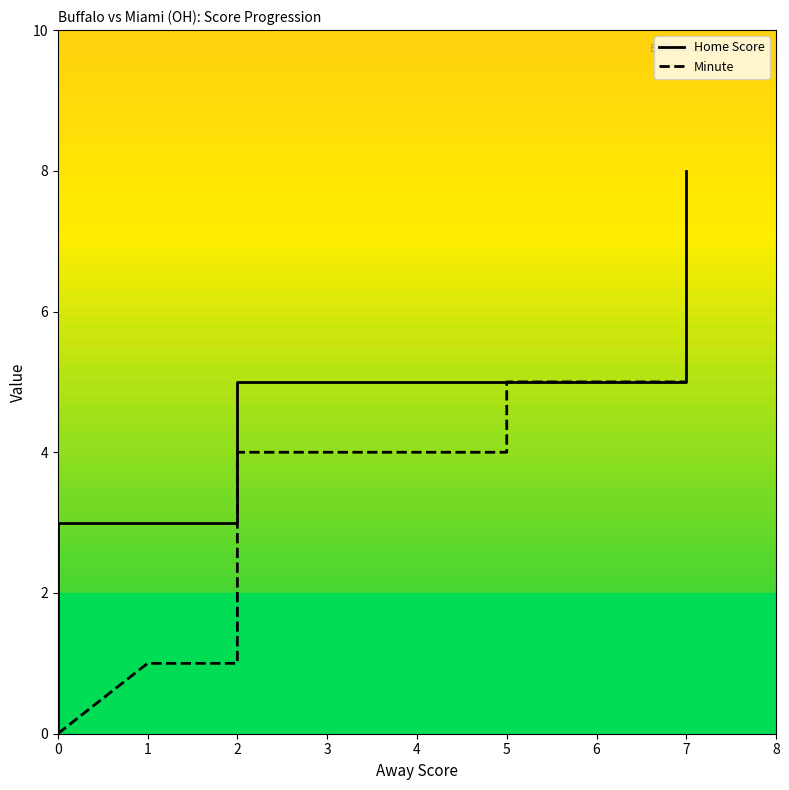

Is it true that Home Score equals 3 at 2?

False